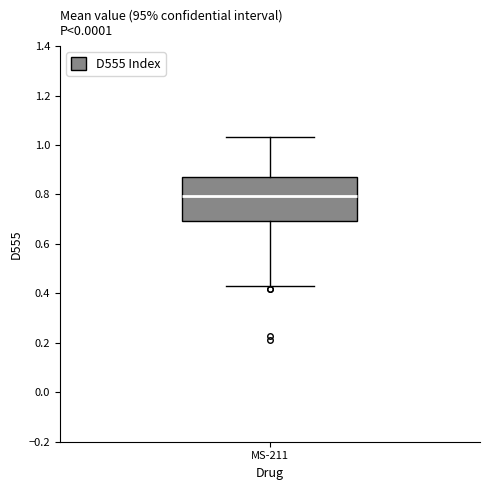

Transcribe this box plot: give where the median line is, the range the box spans, and where the two whiskers end, as read against the y-axis. The values are not printed on the chart, so give them approximately, as read against the axis.

median 0.80, box 0.70 to 0.88, whiskers 0.42 to 1.04